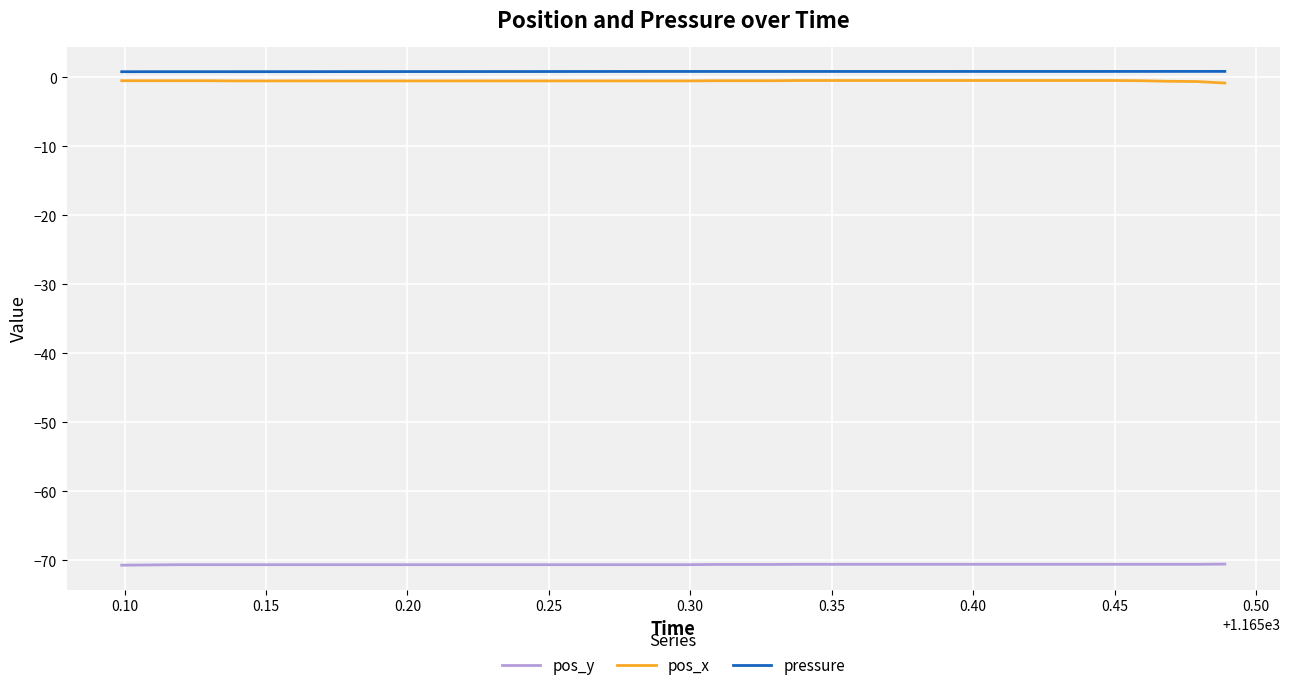

True or false: pos_y and pressure intersect in this chart.

False